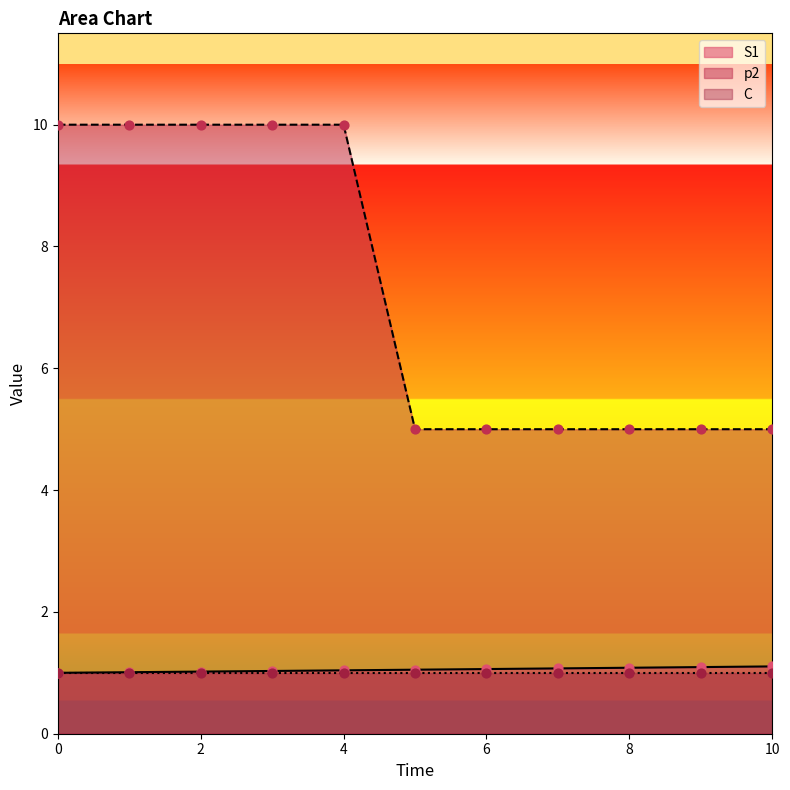

Which series reaches the maximum Y coordinate?

p2